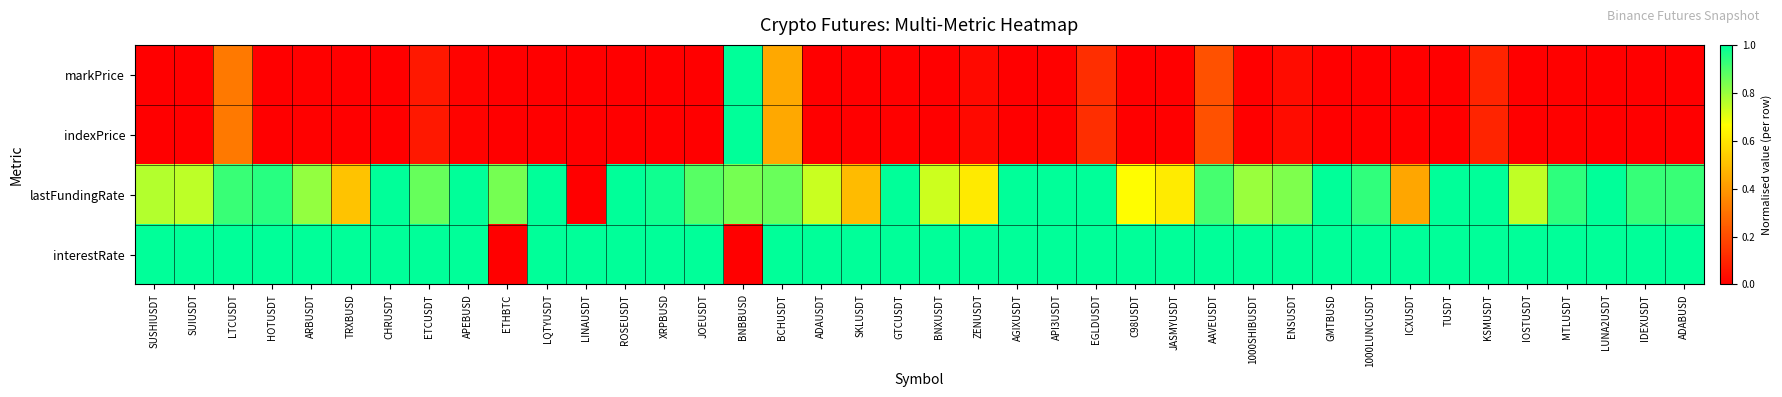

What is the maximum value shown in the chart?

1.0